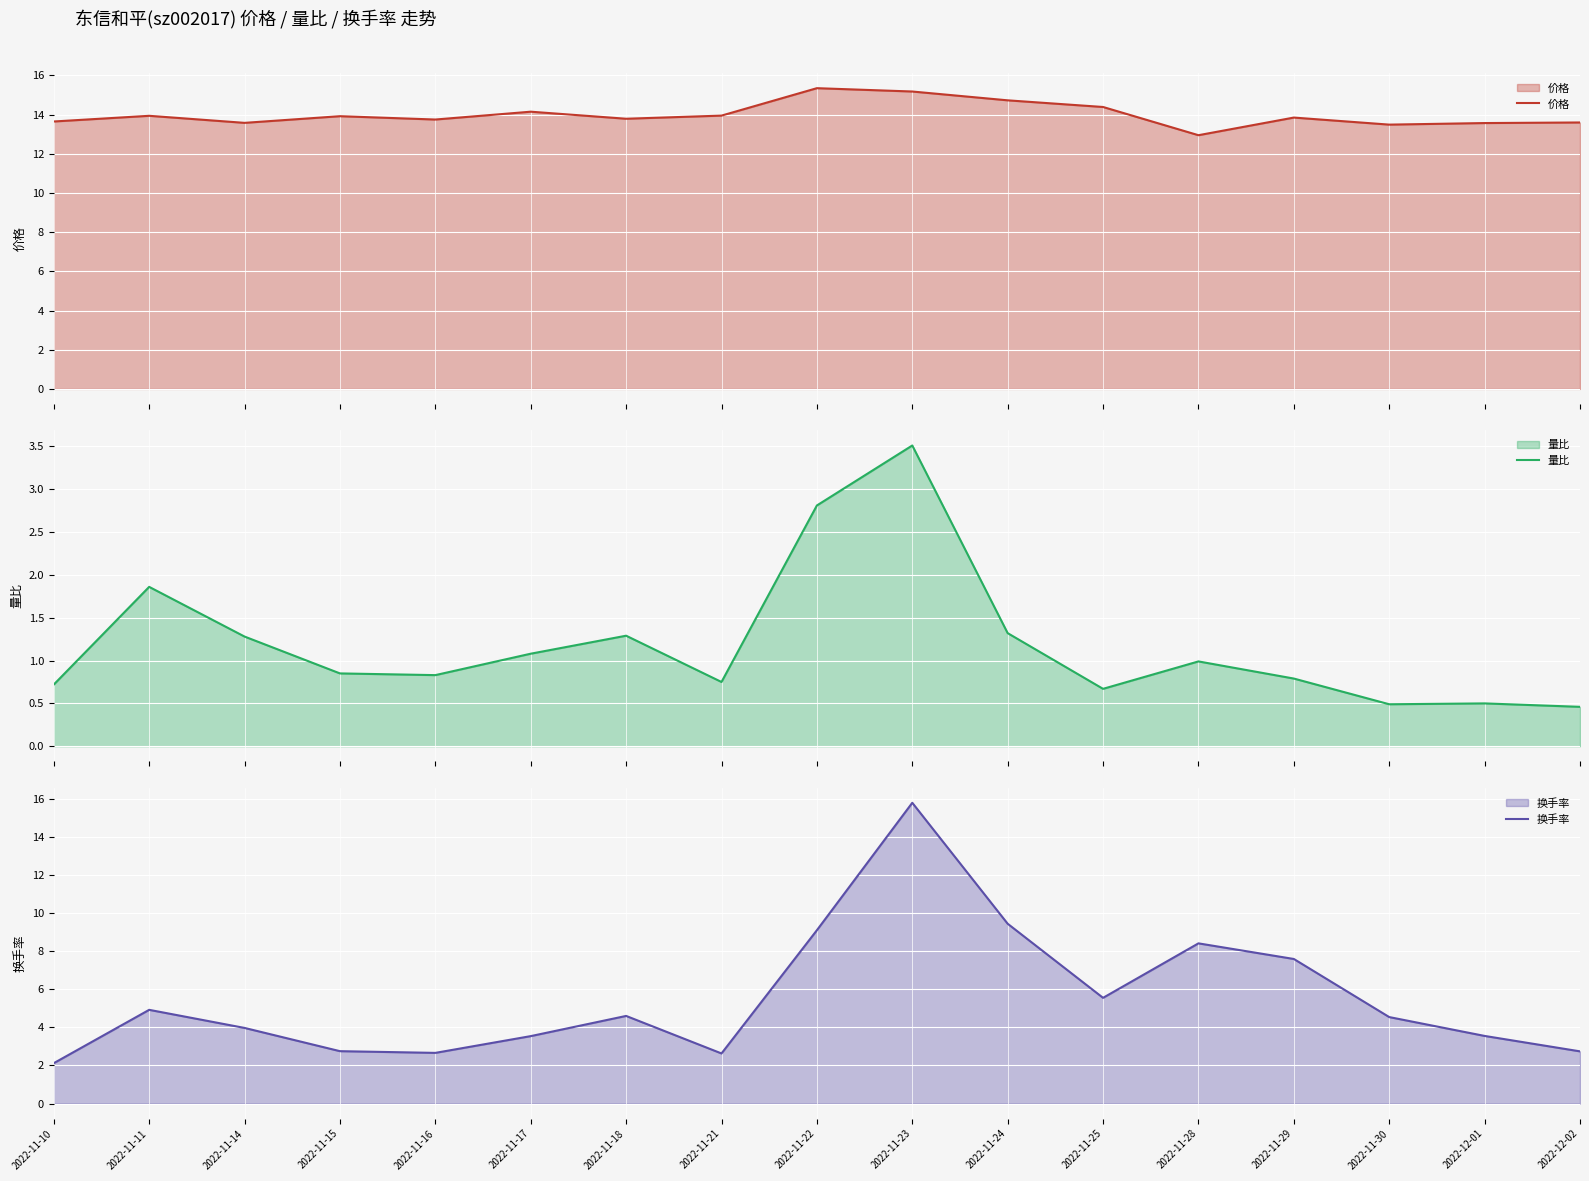

Reading right to left, transcribe all the data shown in this chart.

价格: 2022-12-02=13.6	2022-12-01=13.6	2022-11-30=13.5	2022-11-29=13.8	2022-11-28=12.9	2022-11-25=14.4	2022-11-24=14.7	2022-11-23=15.2	2022-11-22=15.3	2022-11-21=13.9	2022-11-18=13.8	2022-11-17=14.2	2022-11-16=13.8	2022-11-15=13.9	2022-11-14=13.6	2022-11-11=13.9	2022-11-10=13.7
量比: 2022-12-02=0.5	2022-12-01=0.5	2022-11-30=0.5	2022-11-29=0.8	2022-11-28=1.0	2022-11-25=0.7	2022-11-24=1.3	2022-11-23=3.5	2022-11-22=2.8	2022-11-21=0.8	2022-11-18=1.3	2022-11-17=1.1	2022-11-16=0.8	2022-11-15=0.8	2022-11-14=1.3	2022-11-11=1.9	2022-11-10=0.7
换手率: 2022-12-02=2.7	2022-12-01=3.5	2022-11-30=4.5	2022-11-29=7.6	2022-11-28=8.4	2022-11-25=5.5	2022-11-24=9.4	2022-11-23=15.8	2022-11-22=9.1	2022-11-21=2.6	2022-11-18=4.6	2022-11-17=3.5	2022-11-16=2.7	2022-11-15=2.8	2022-11-14=4.0	2022-11-11=4.9	2022-11-10=2.1